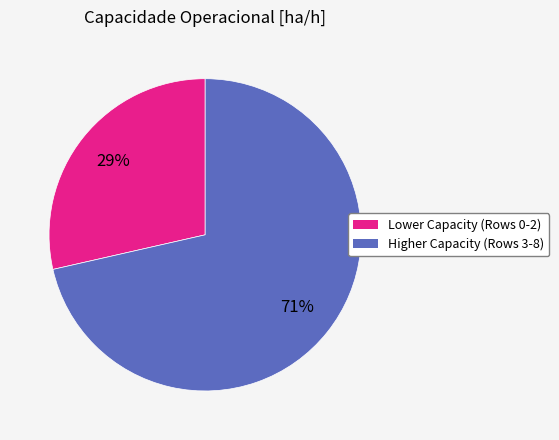

To the nearest percent, what is the average slice percentage?

50%